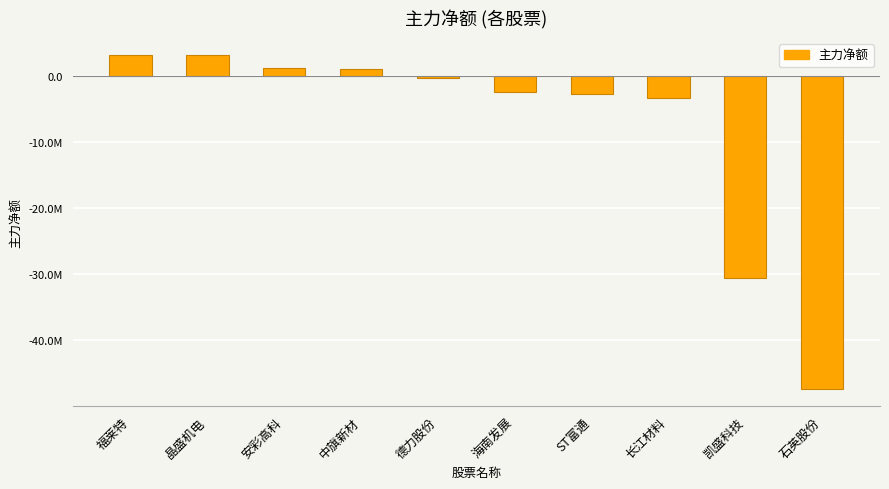

How many negative values are there?

6